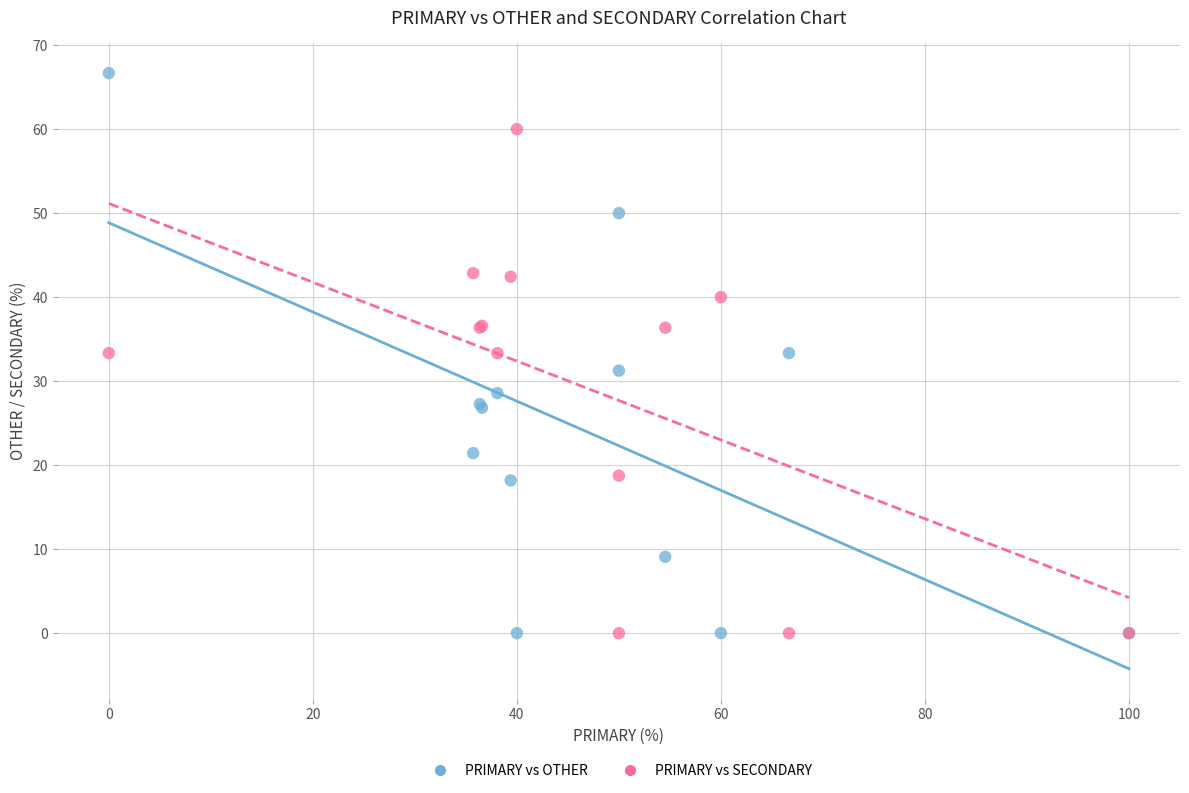

What are all the series names shown in the legend?

PRIMARY vs OTHER, PRIMARY vs SECONDARY